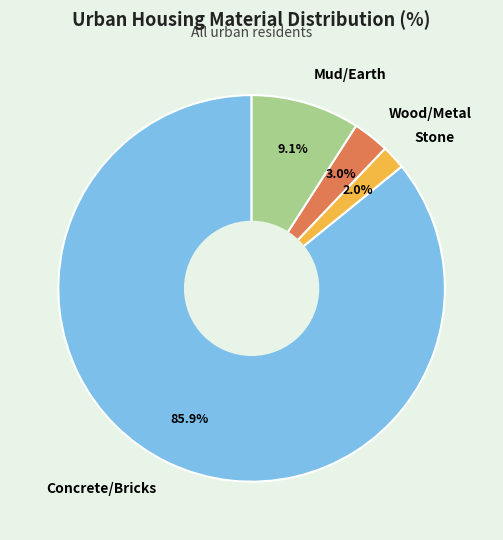

Is the sum of Stone and Wood/Metal greater than half?

No